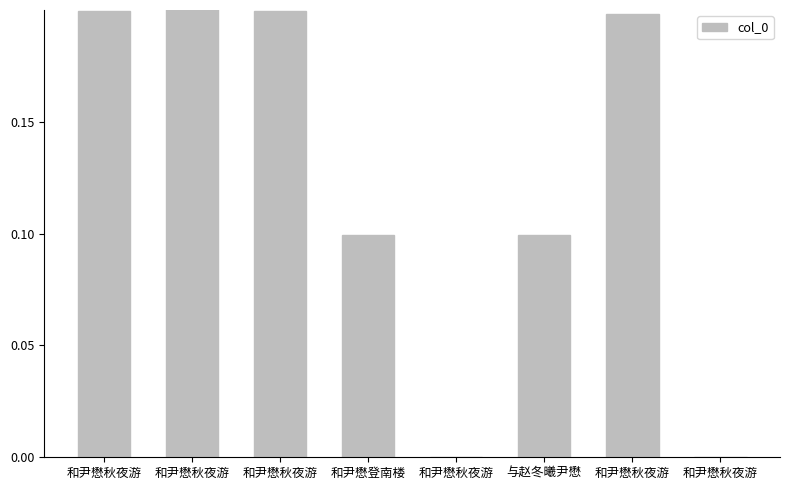

How many distinct data groups are displayed?

1